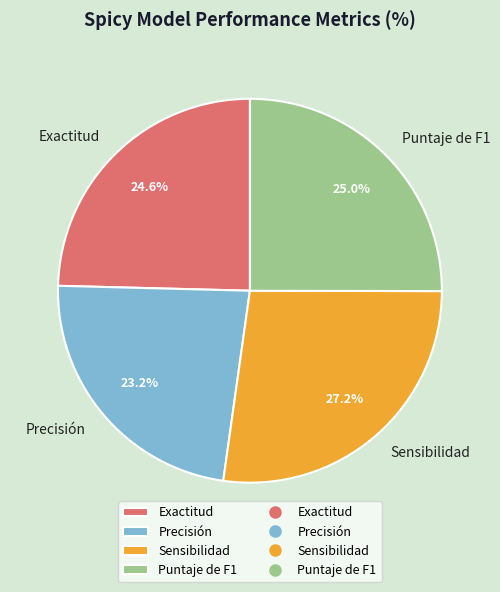

The Puntaje de F1 slice represents 25% of the pie. True or false?

True